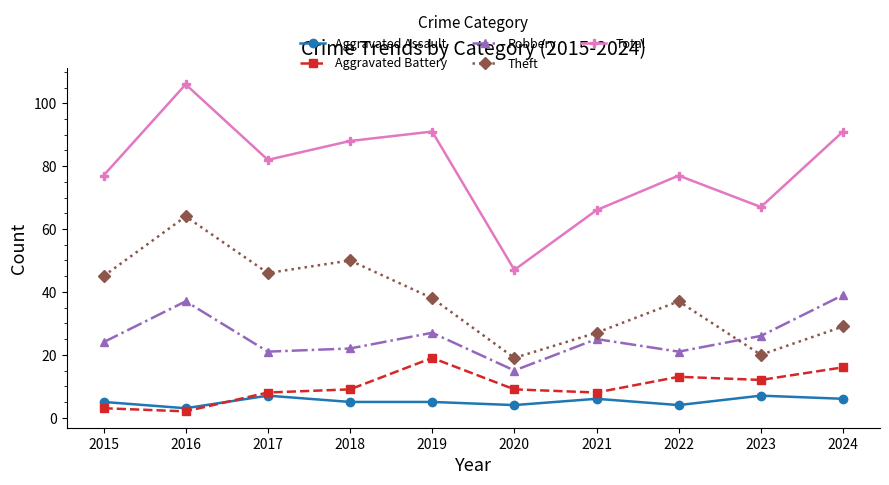

What is the lowest value of the Robbery series?

15